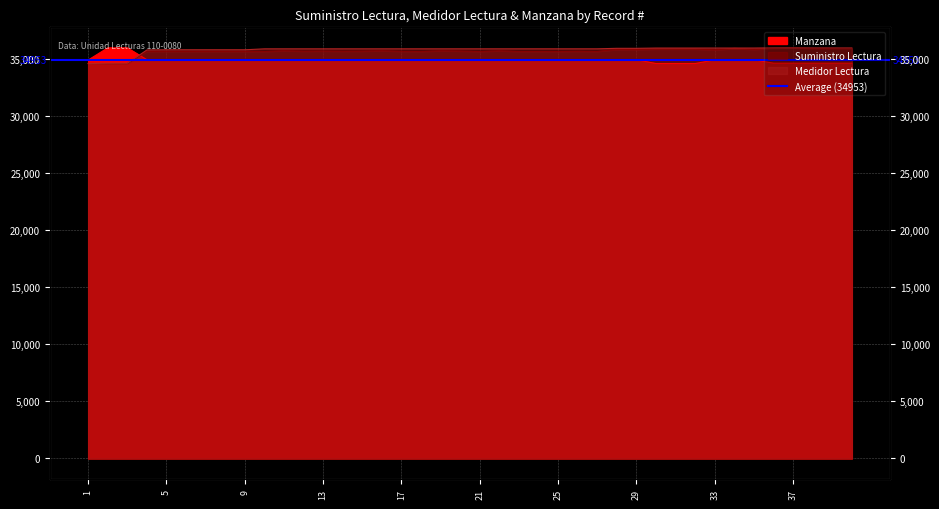

Between which two adjacent categories do Medidor Lectura and Manzana first intersect?

3 and 4